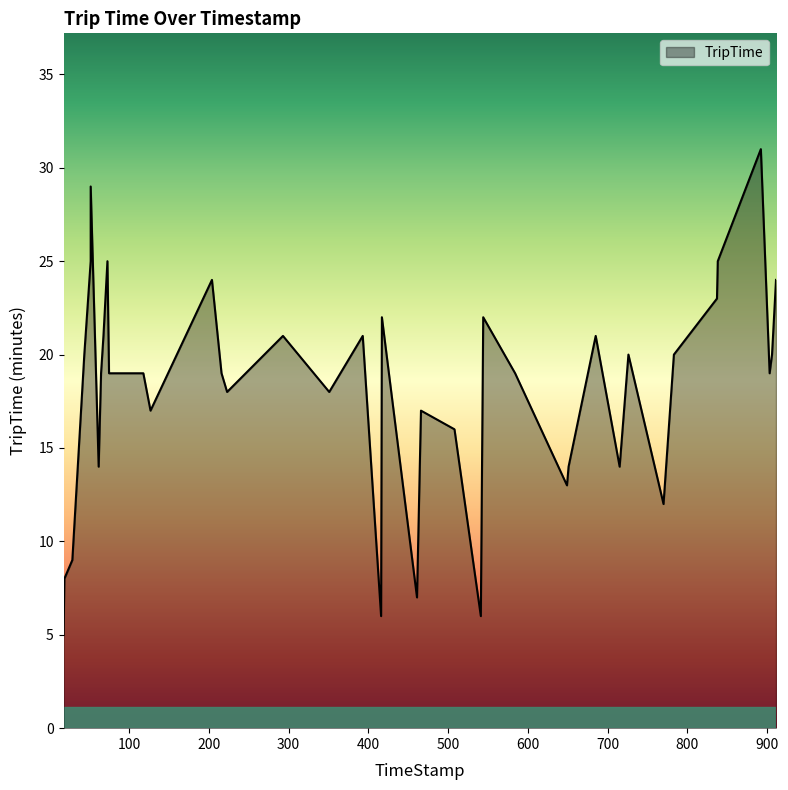

At which category does the data reach its first local valley?

62